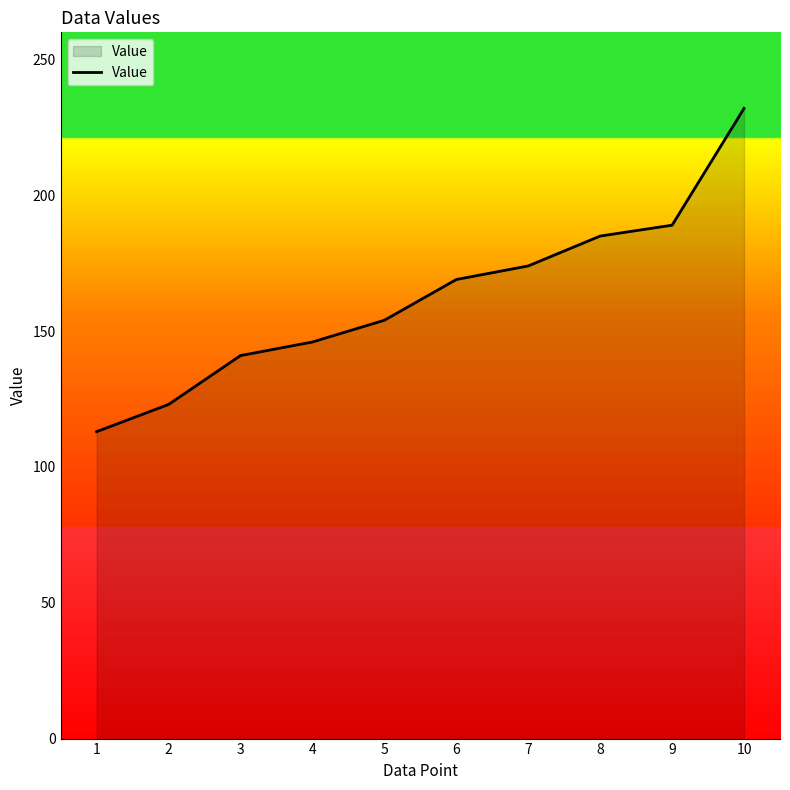

Is it true that the value at 9 is 189?

True